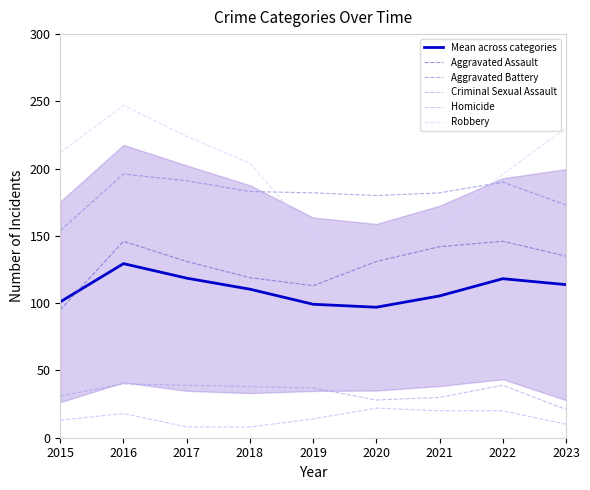

What is the difference between the Mean across categories values at 2016 and 2017?

10.8